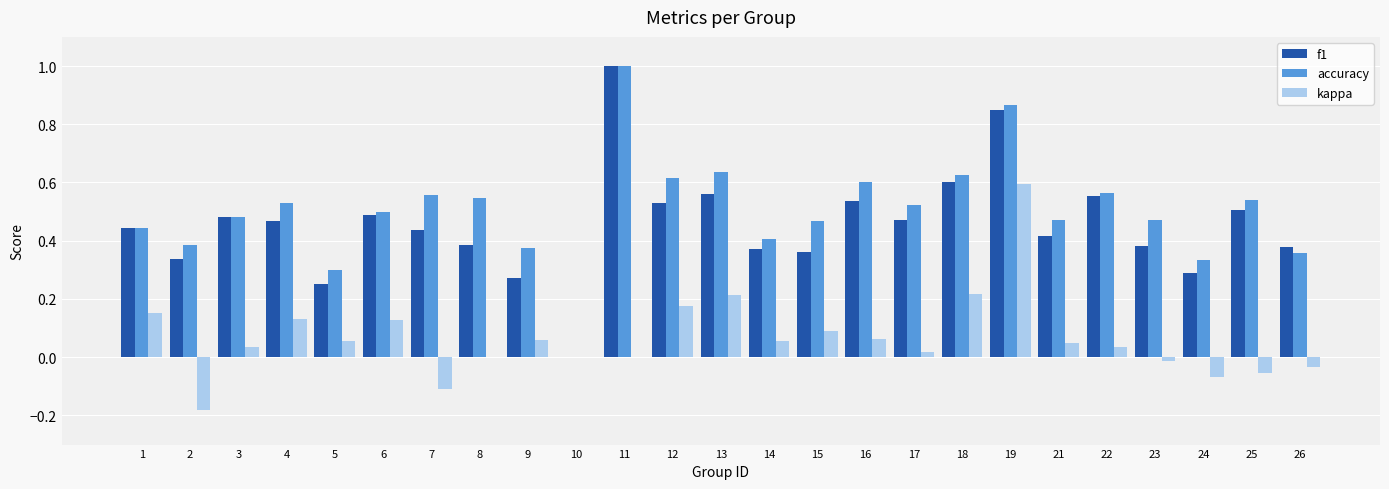

What is the sum of all accuracy values?

12.6